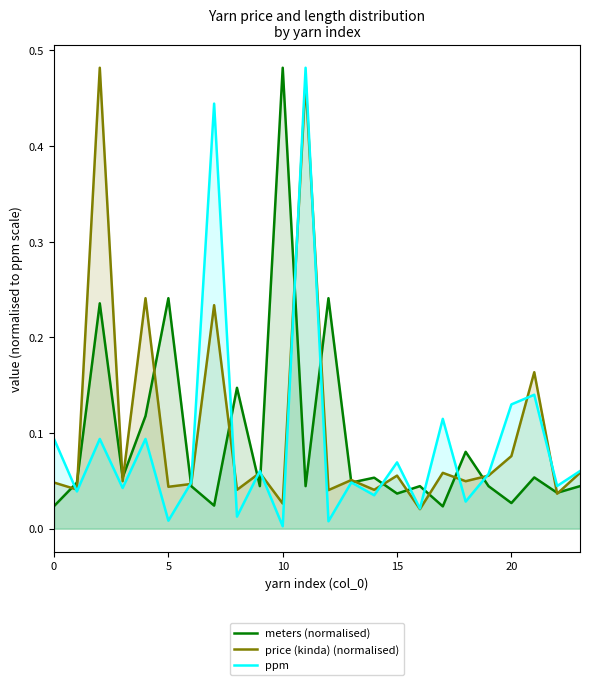

Which series changed the most between 12 and 16?

meters (normalised)